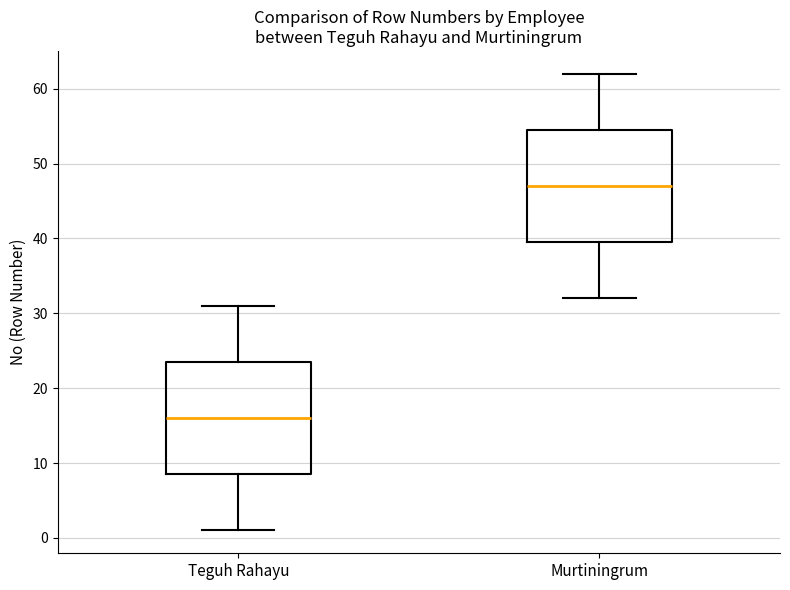

Reading left to right, transcribe this box plot: for each box, give where its median line is, the range the box spans, and where its two whiskers end, as read against the y-axis. The values are not printed on the chart, so give them approximately, as read against the axis.

Teguh Rahayu: median 16, box 9 to 24, whiskers 1 to 31
Murtiningrum: median 47, box 40 to 55, whiskers 32 to 62